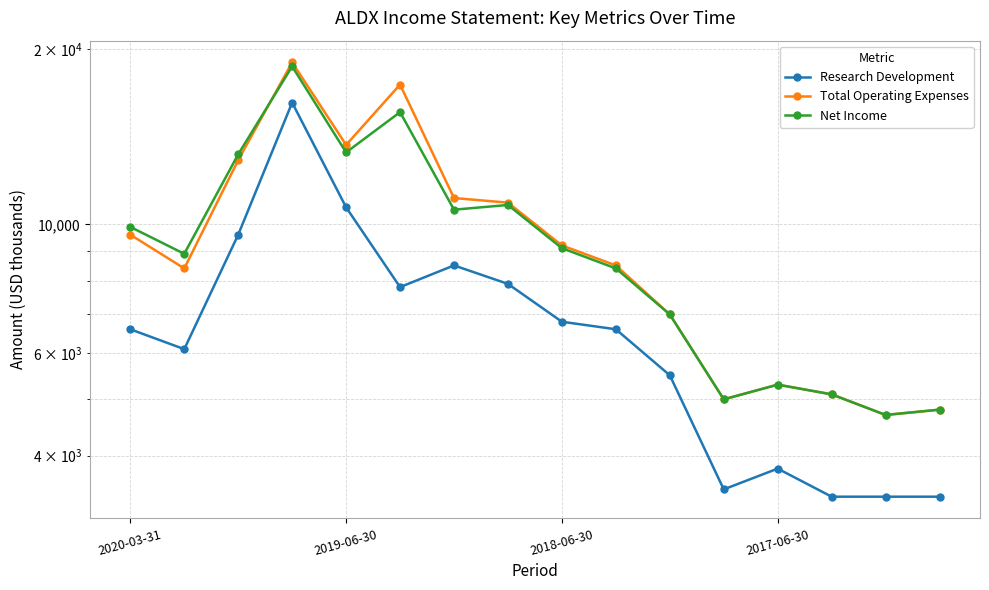

At how many categories does at least one series exceed 6497?

11